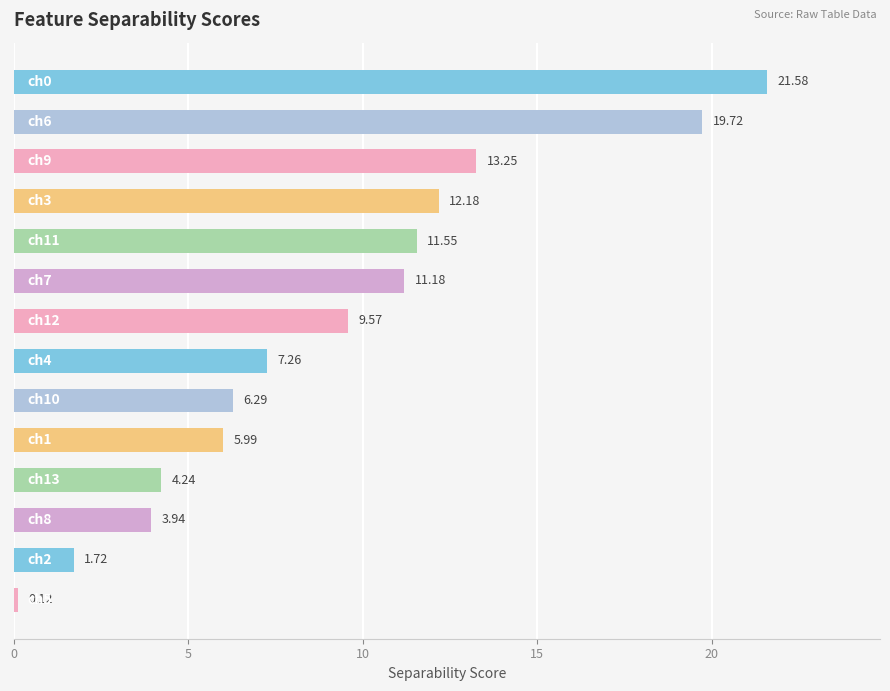

What is the average value?

9.2